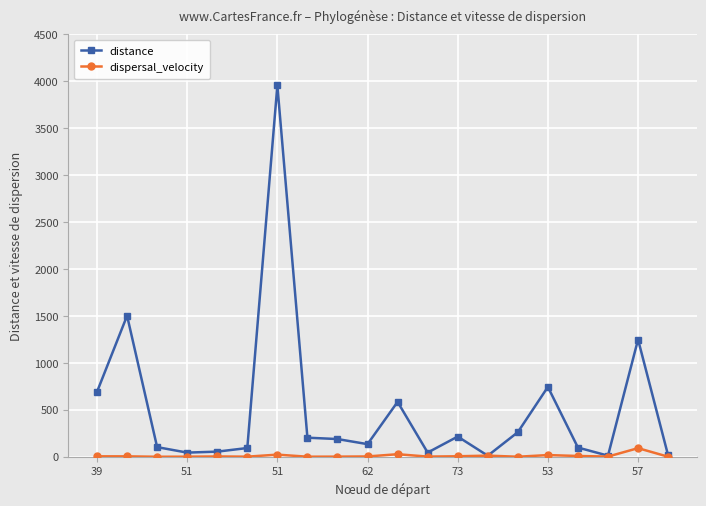

How many series are shown in this chart?

2